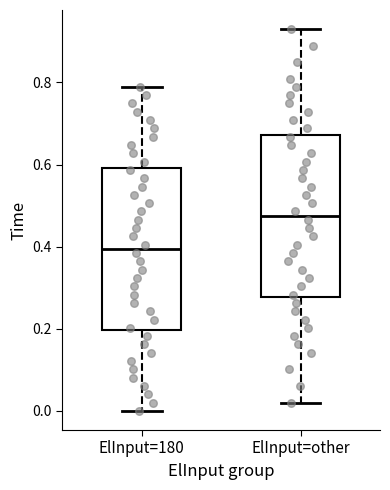

Which box has the highest median line?

ElInput=other